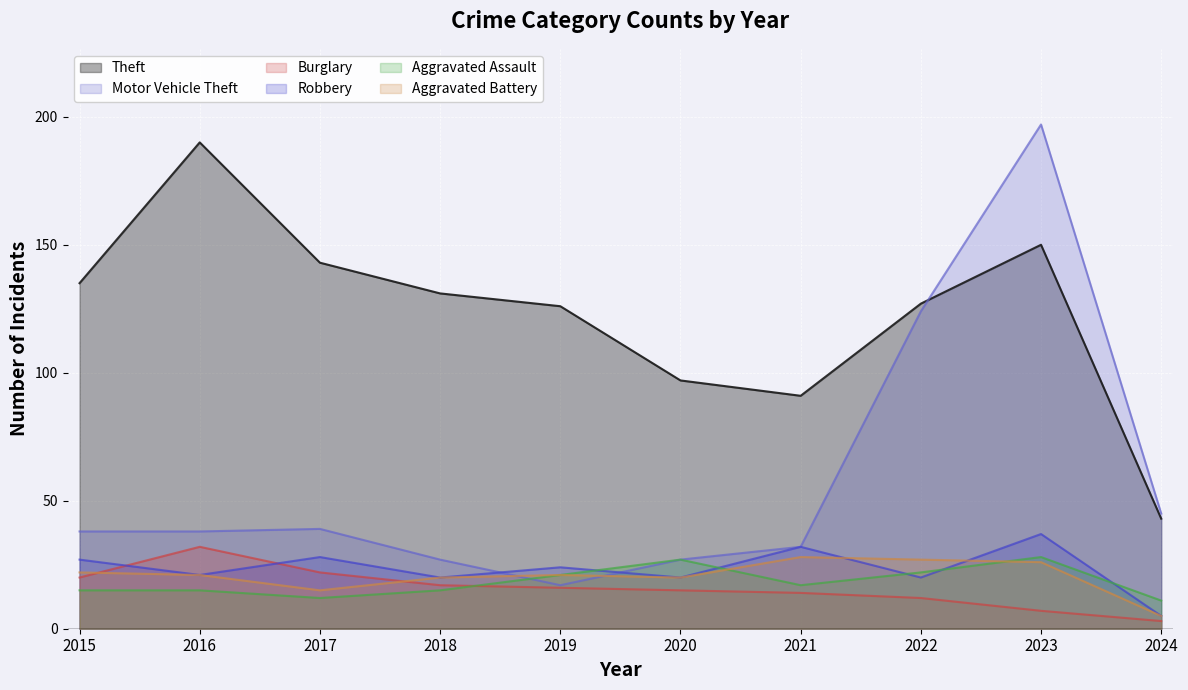

Is the value of Robbery at 2017 greater than the value of Aggravated Assault at 2019?

Yes